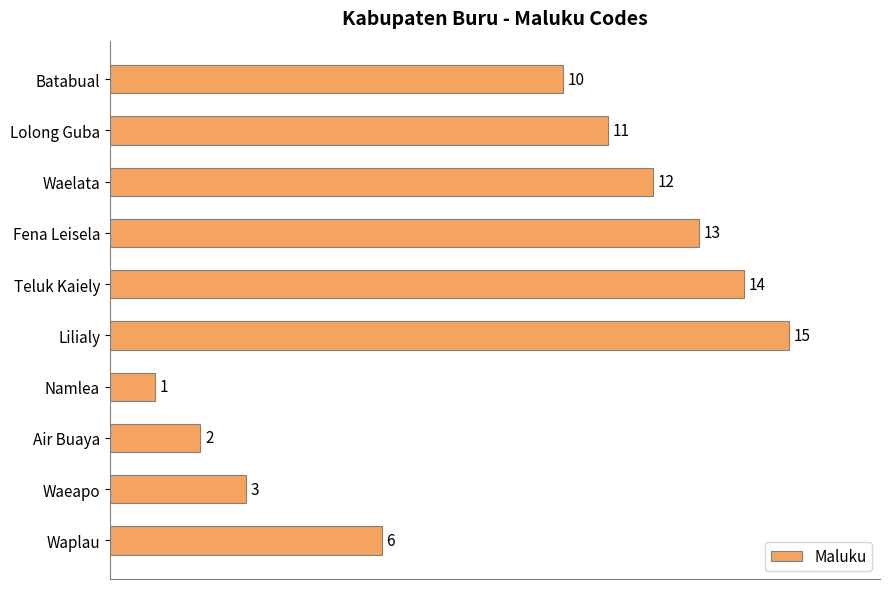

How many bars are there in total?

10